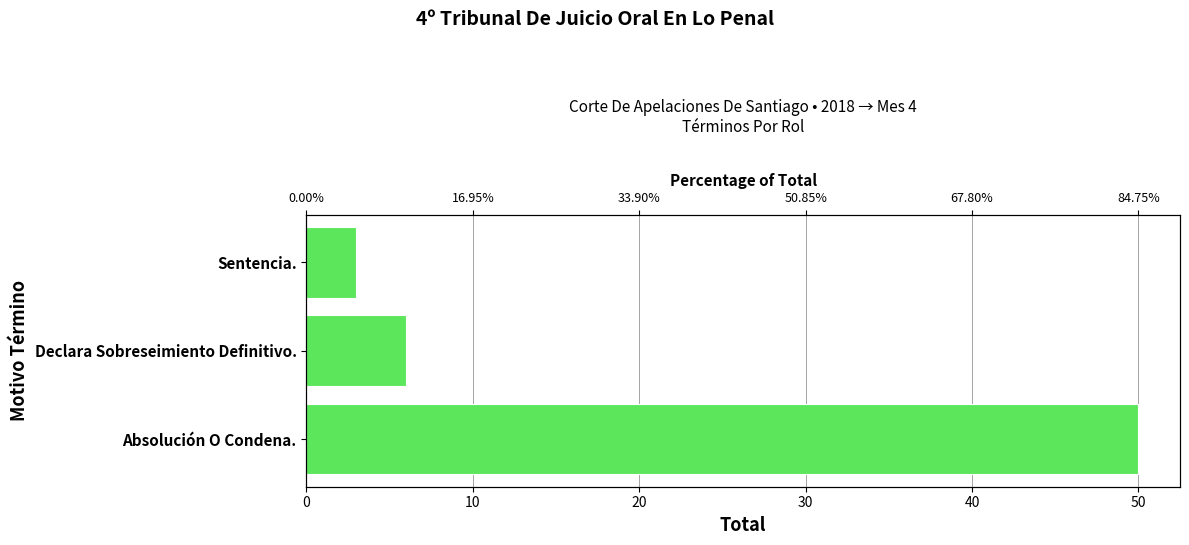

What is the value of the 2nd bar from the left?

6